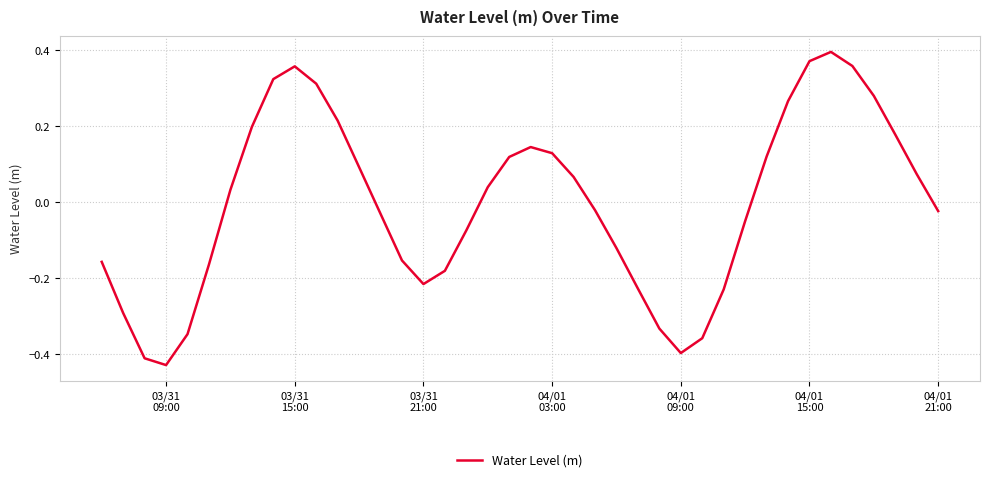

What is the difference between the maximum and minimum values?

0.8